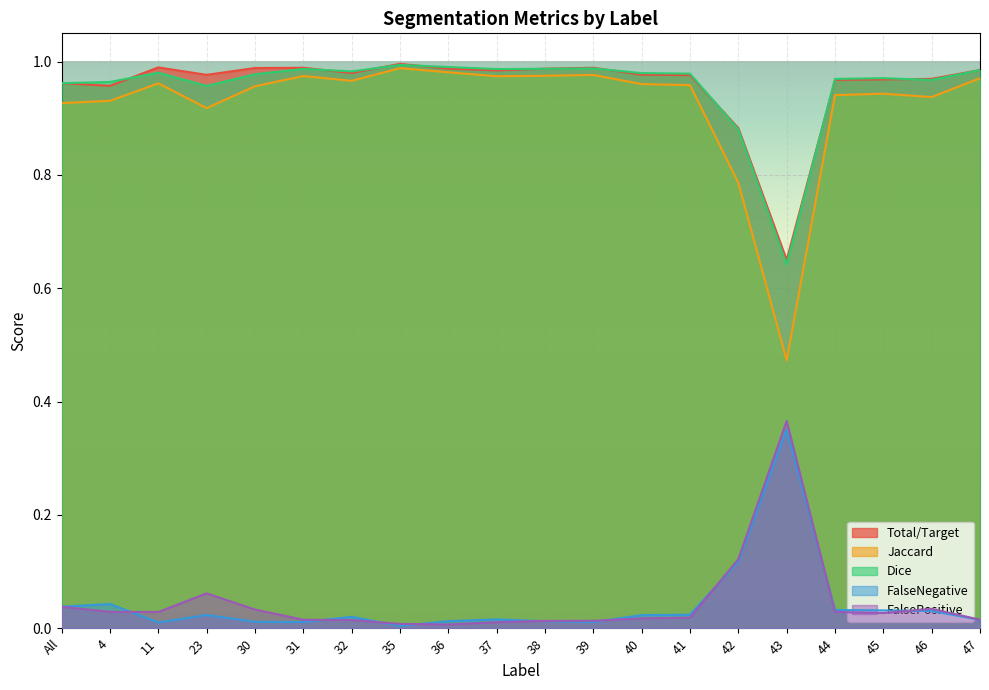

True or false: Jaccard and FalseNegative cross at least once.

False